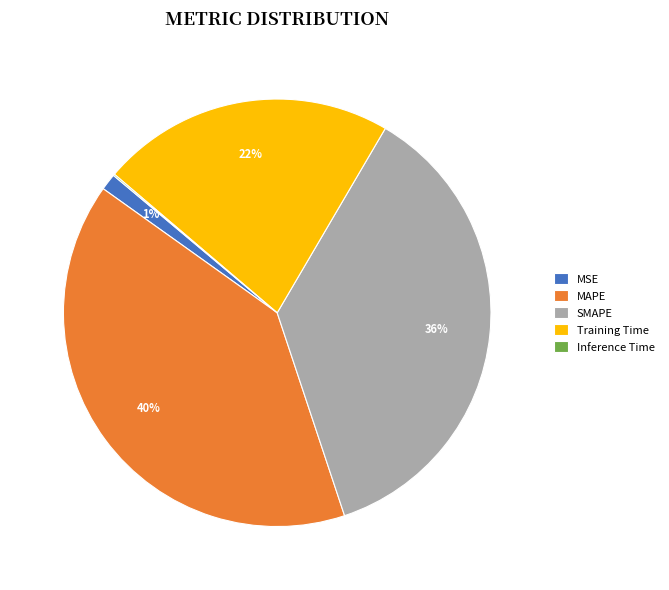

Is it true that Training Time is 34% of the pie?

False